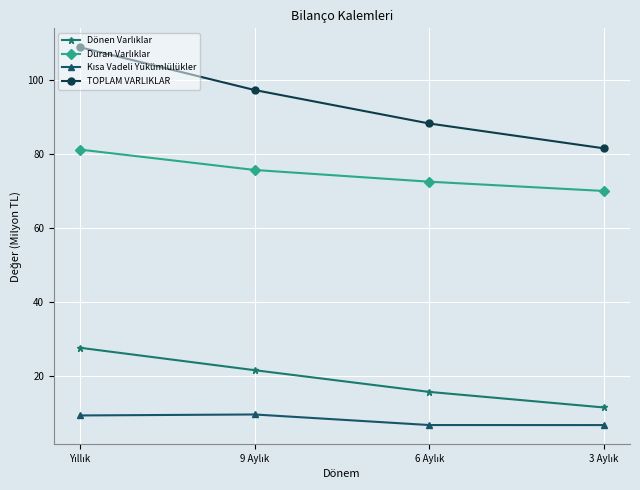

Which series has the largest range (max minus min)?

TOPLAM VARLIKLAR